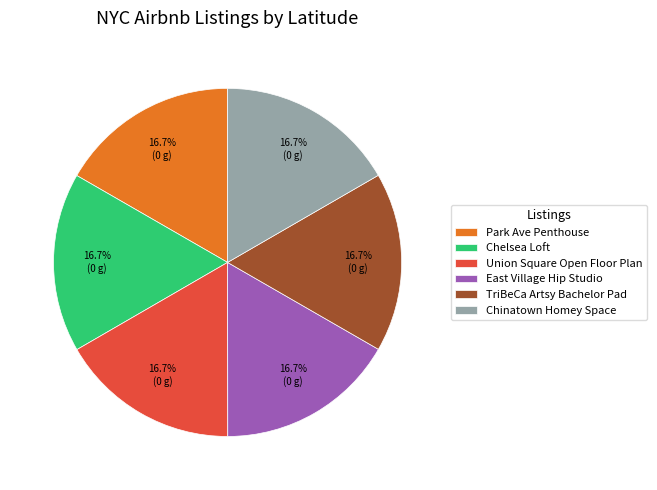

Does Union Square Open Floor Plan account for over 50% of the chart?

No